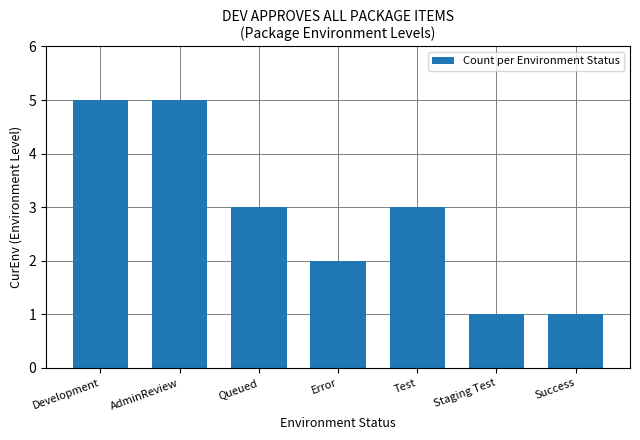

At which label does the data first exceed 3?

Development